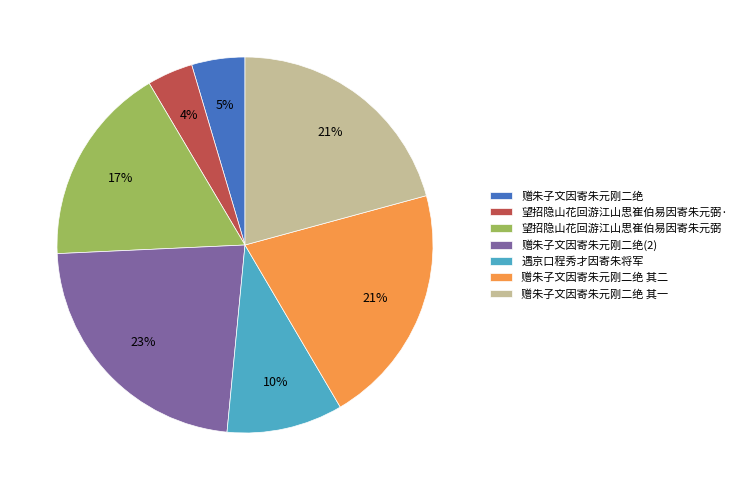

Which category has the smallest portion of the pie?

望招隐山花回游江山思崔伯易因寄朱元弼·